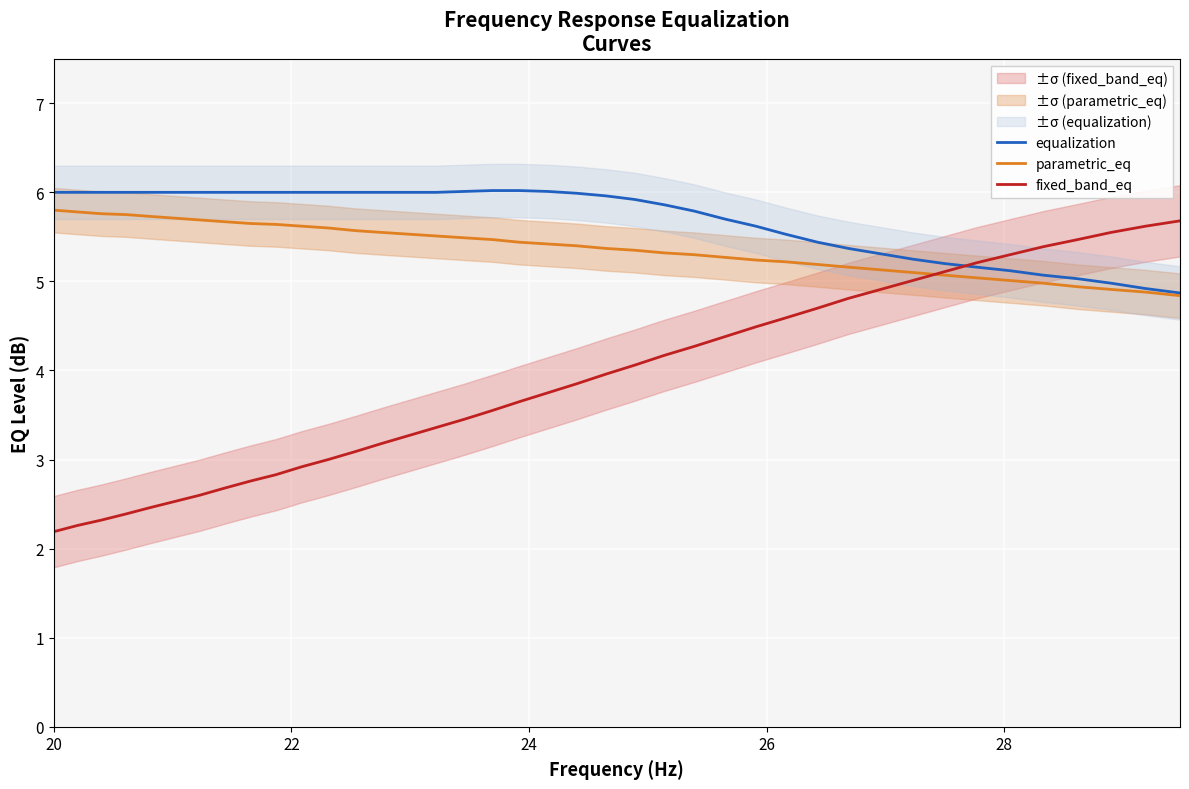

Rank the series by their maximum value, from highest to lowest.

equalization, parametric_eq, fixed_band_eq